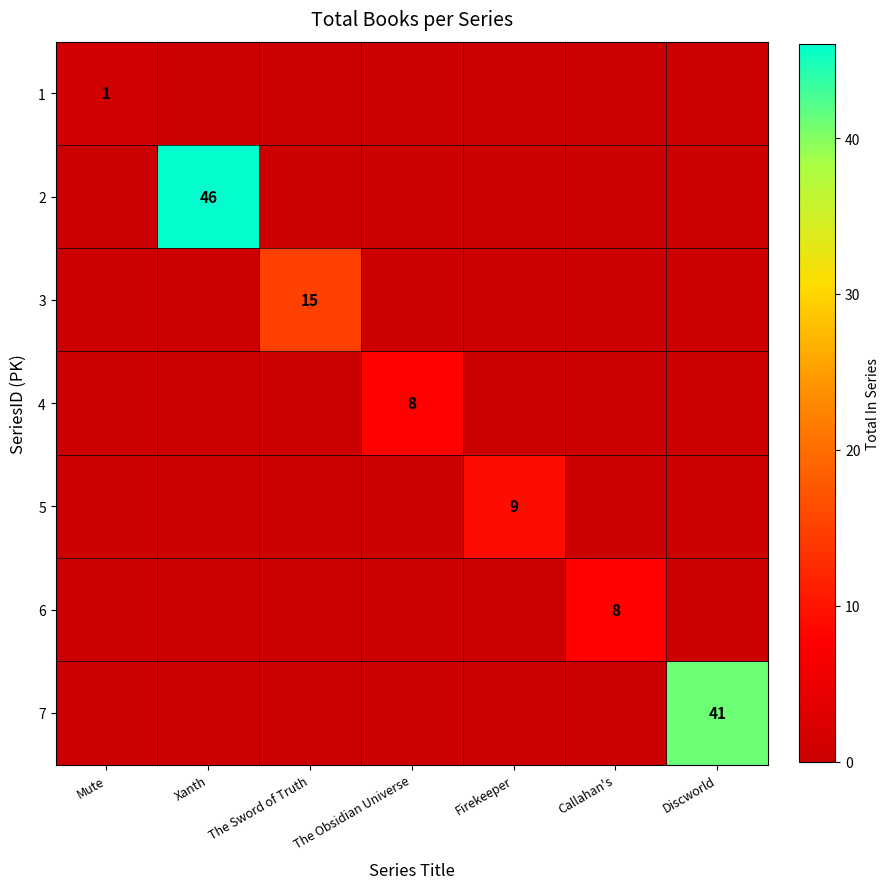

Count the number of categories in the chart.

7